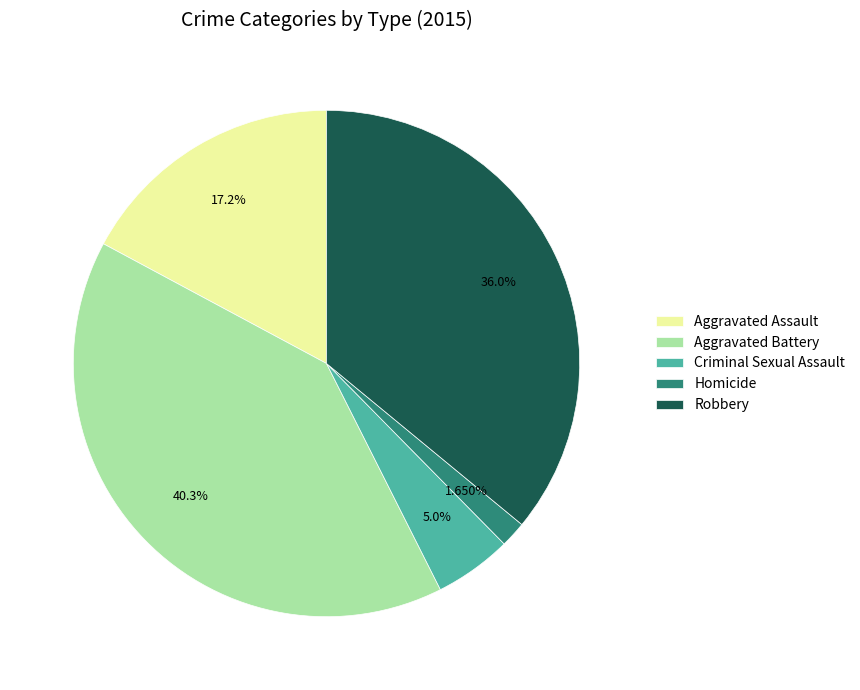

True or false: Aggravated Assault accounts for 2% of the total.

False